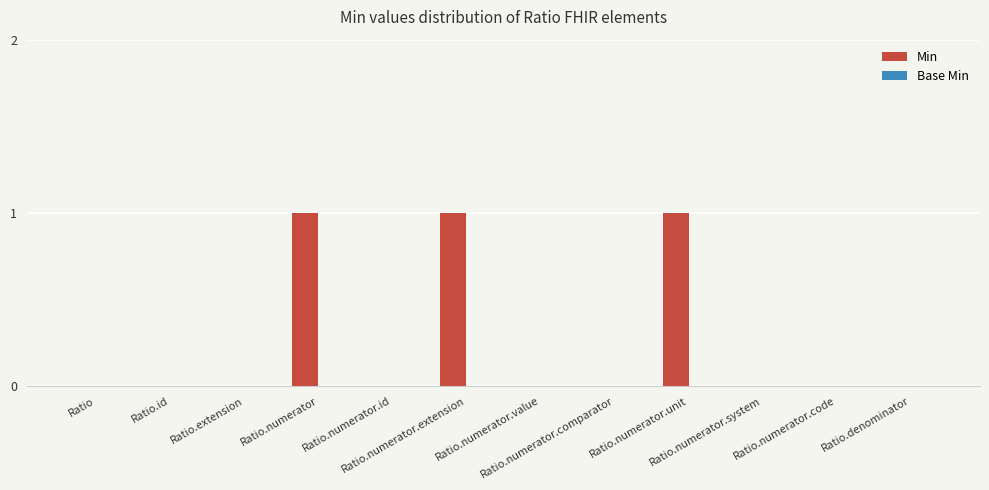

What is the sum of all values?

3